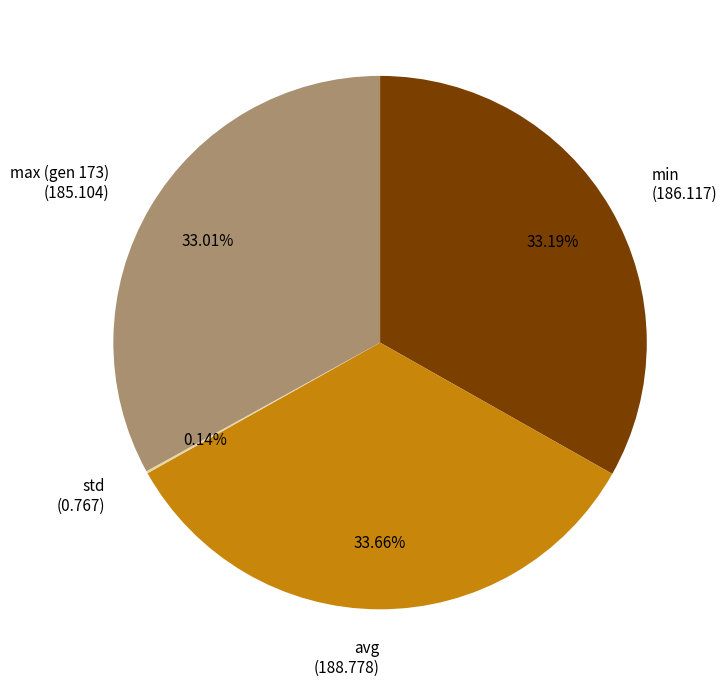

To the nearest percent, what percentage of the pie is min?

33%